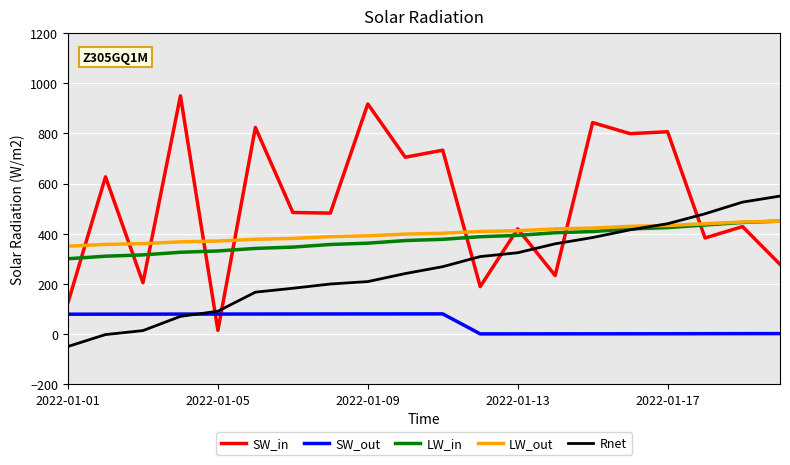

Which series has the largest total across all categories?

SW_in